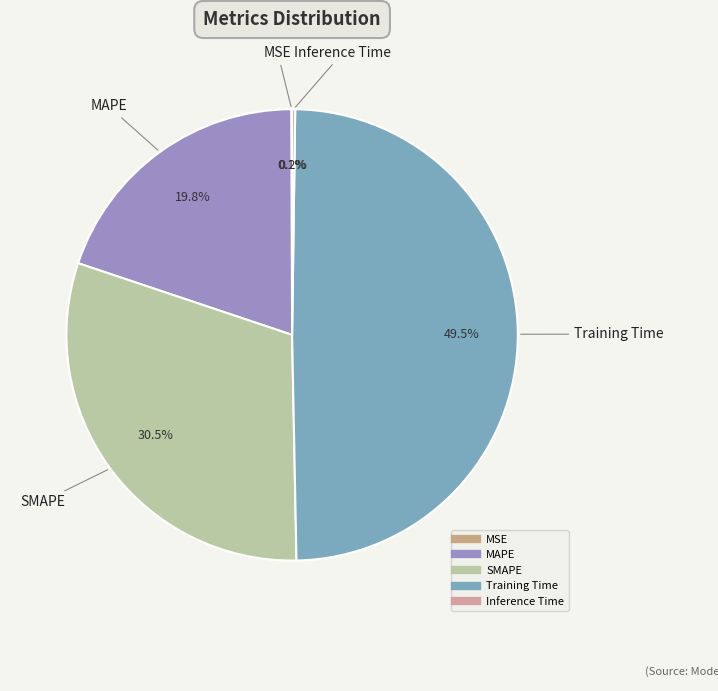

What is the largest slice in the pie chart?

Training Time